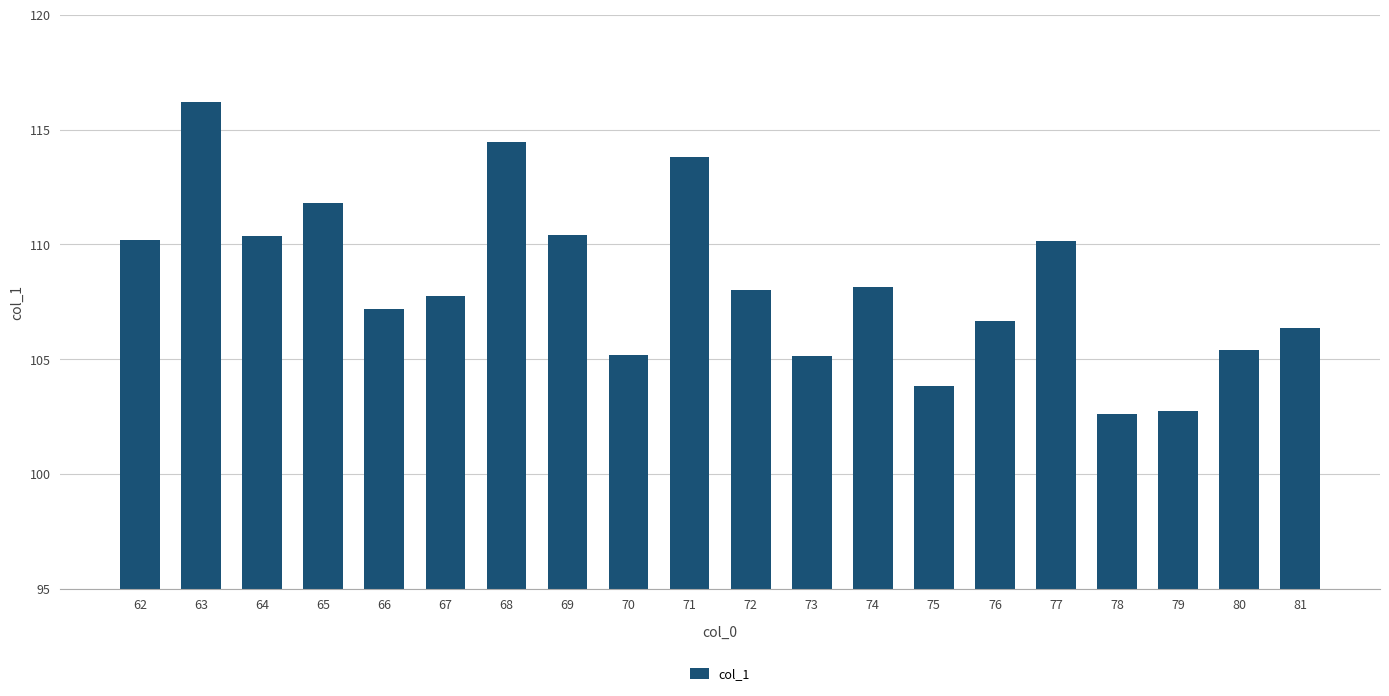

The value at 74 is 70.0. True or false?

False